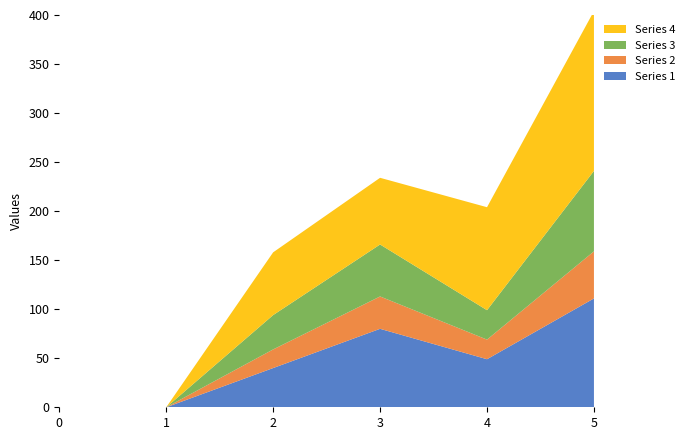

Reading left to right, what are all the values shown in this chart?

Series 1: 0	0	40	80	49	111
Series 2: 0	0	19	33	20	48
Series 3: 0	0	35	53	30	82
Series 4: 0	0	64	68	105	163